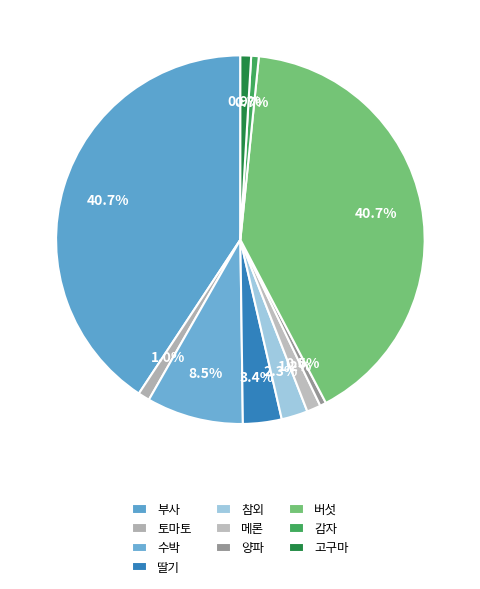

To the nearest percent, what is the difference between the 양파 and 버섯 slice percentages?

40%